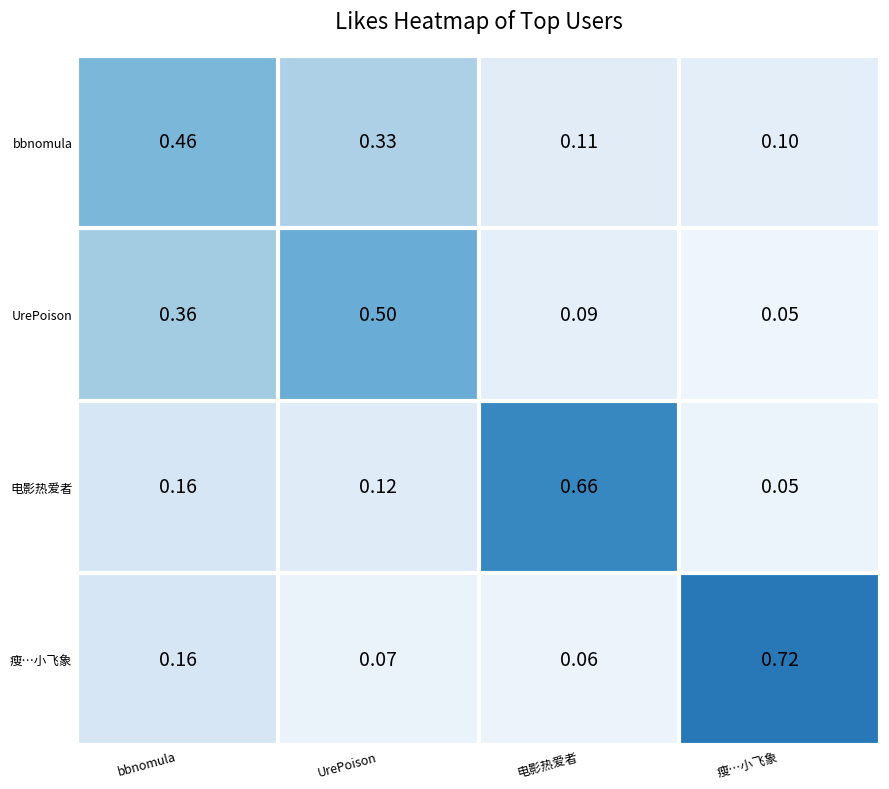

What is the total value across all series at bbnomula?

1.1